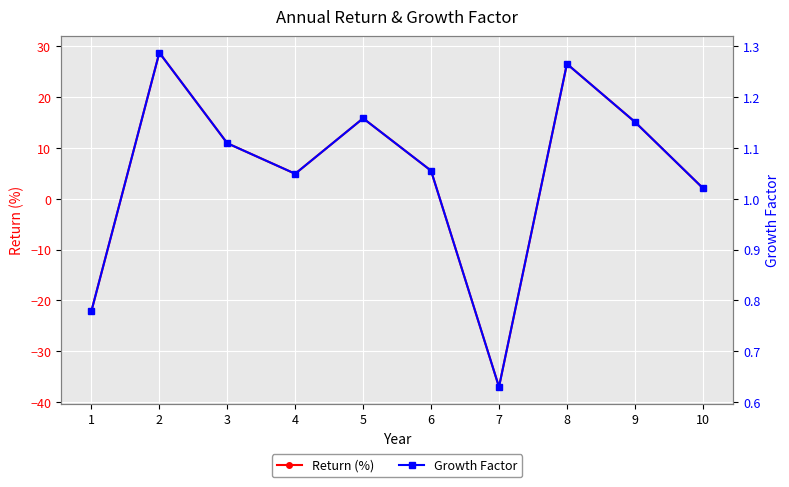

After their last crossing, which series has the higher values: Return (%) or Growth Factor?

Return (%)